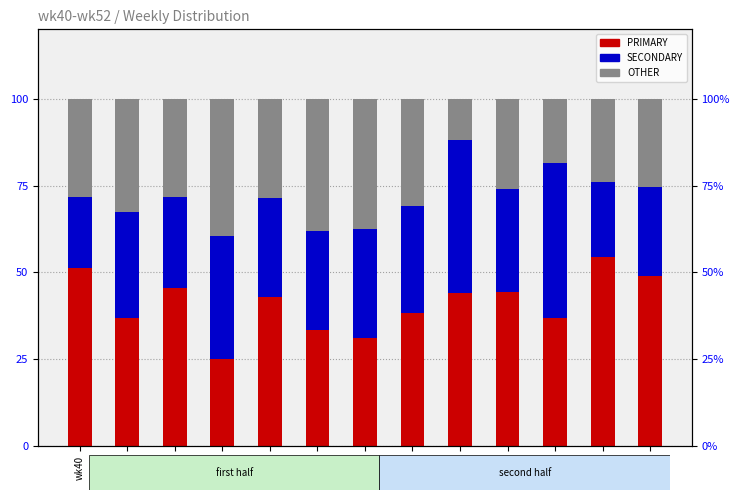

At which label is OTHER closest to 25?

wk52